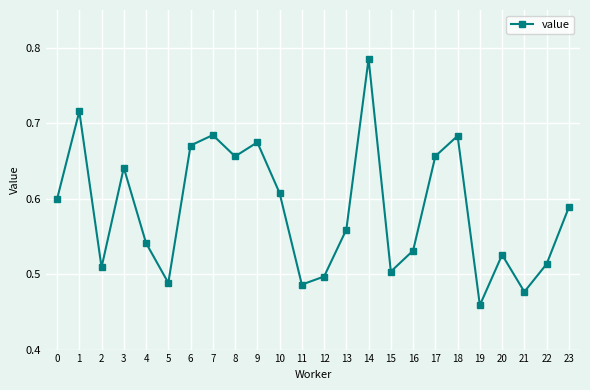

At which category does the chart reach its minimum across all series?

19